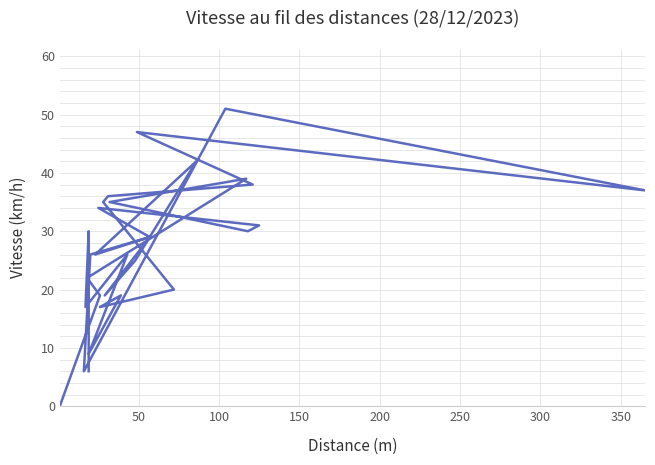

How many data points are above 26?

15